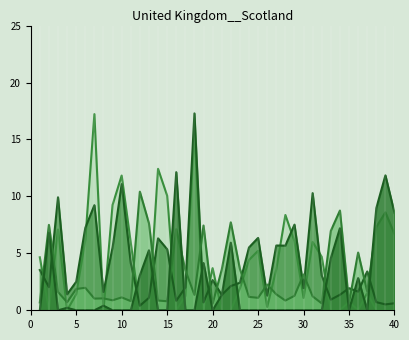

Count the number of data series in this chart.

4